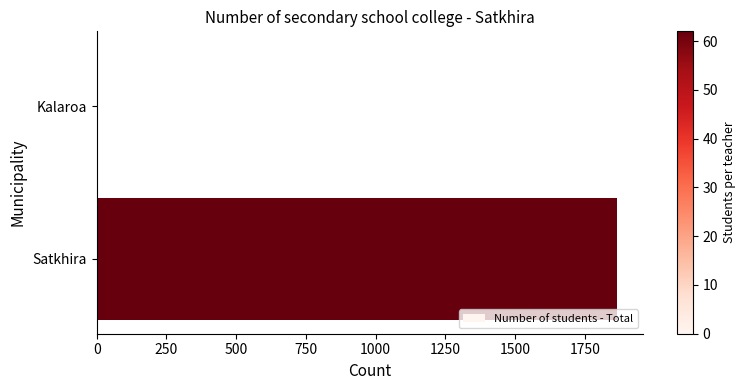

True or false: the data shows -1244 at Kalaroa.

False